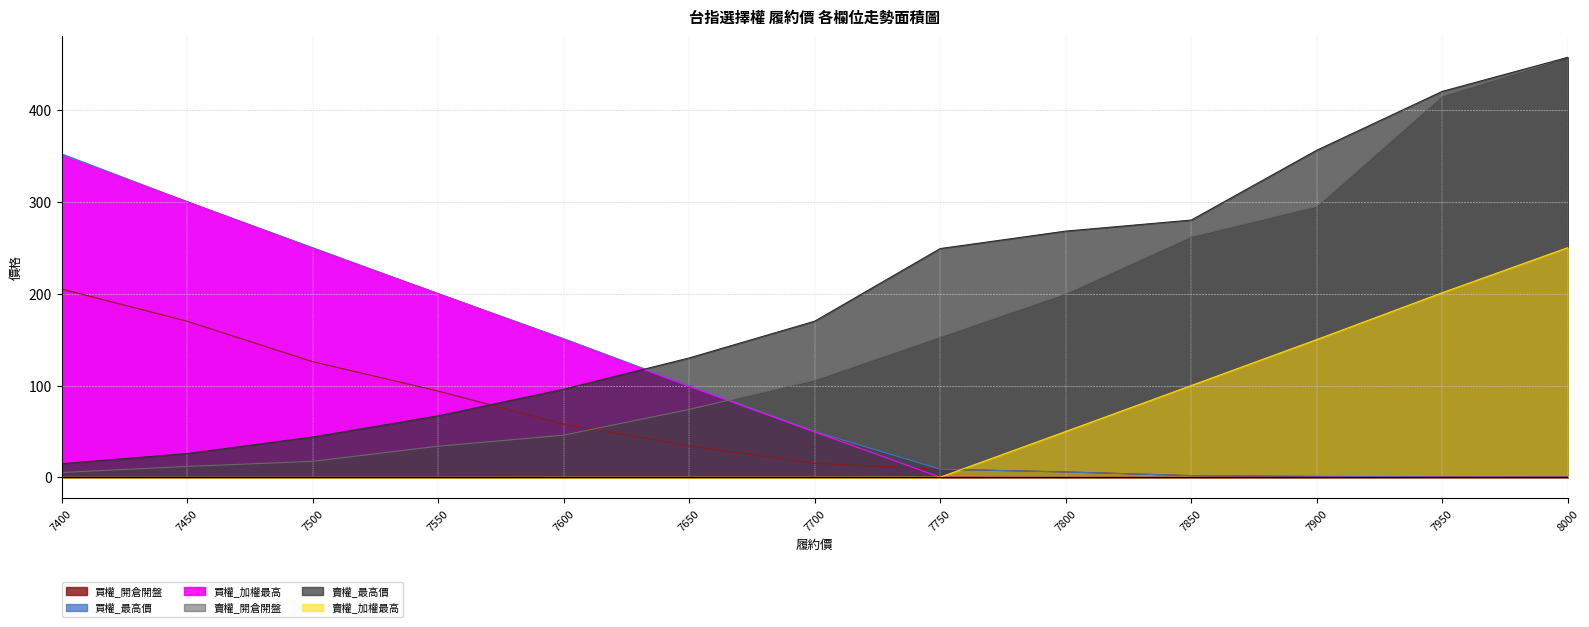

How many data points in 賣權_開倉開盤 are above 106?

6